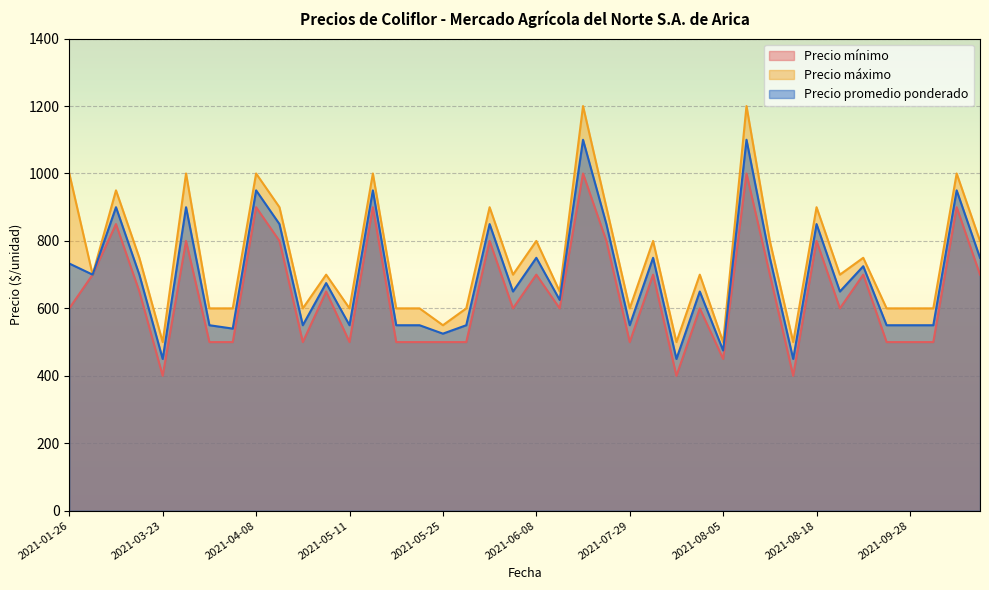

True or false: Precio mínimo and Precio promedio ponderado intersect in this chart.

False